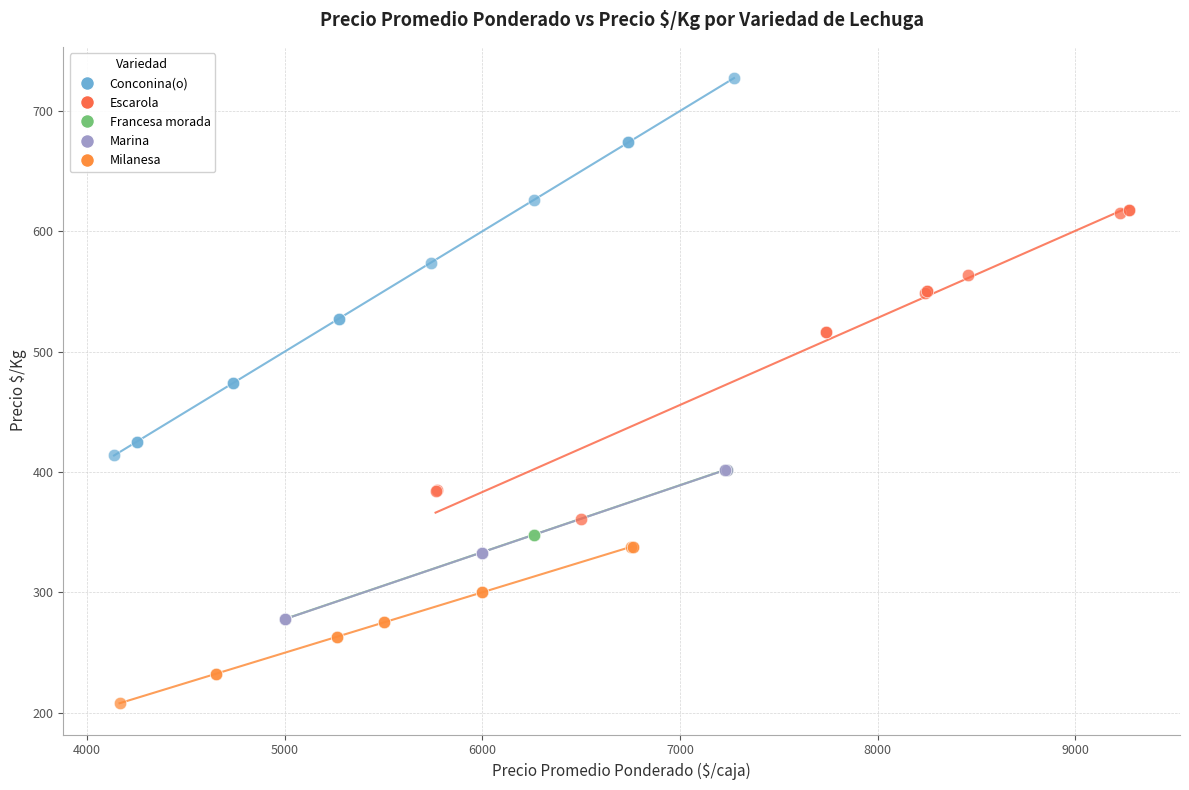

What are all the series names shown in the legend?

Conconina(o), Escarola, Francesa morada, Marina, Milanesa